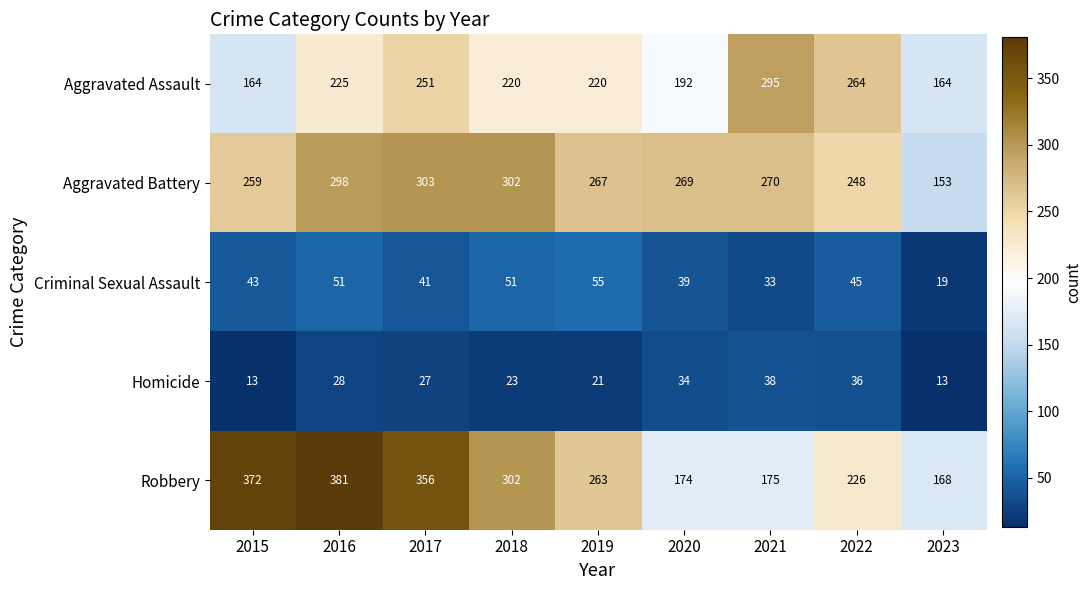

Rank the series by their maximum value, from highest to lowest.

Robbery, Aggravated Battery, Aggravated Assault, Criminal Sexual Assault, Homicide